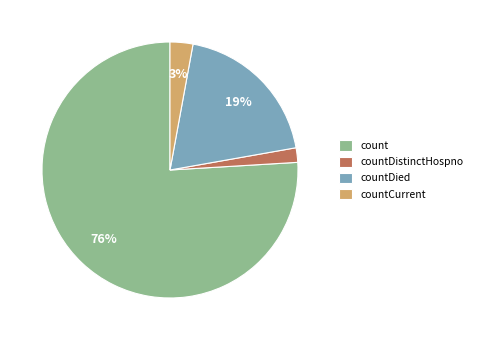

Between countDistinctHospno and count, which is larger?

count